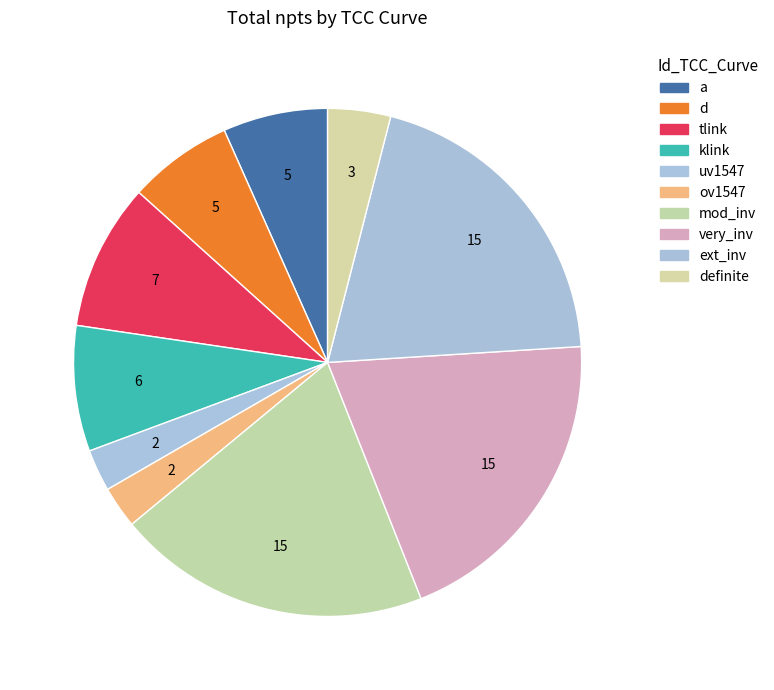

What percentage do tlink and d together represent?

16.0%